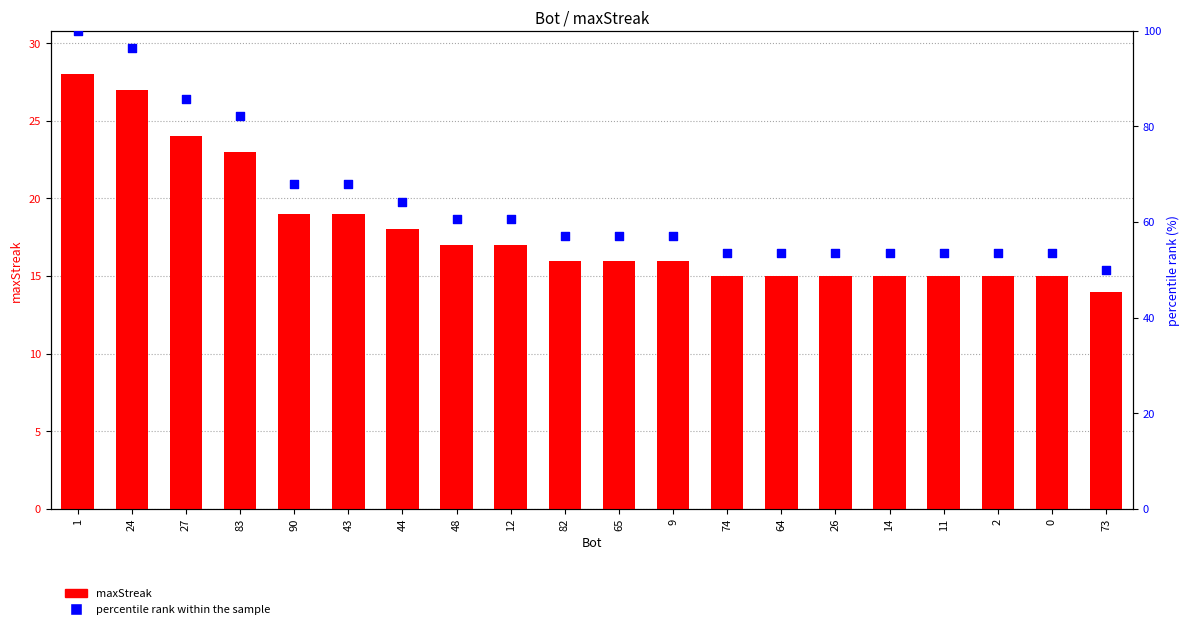

At how many categories does at least one series exceed 49?

20